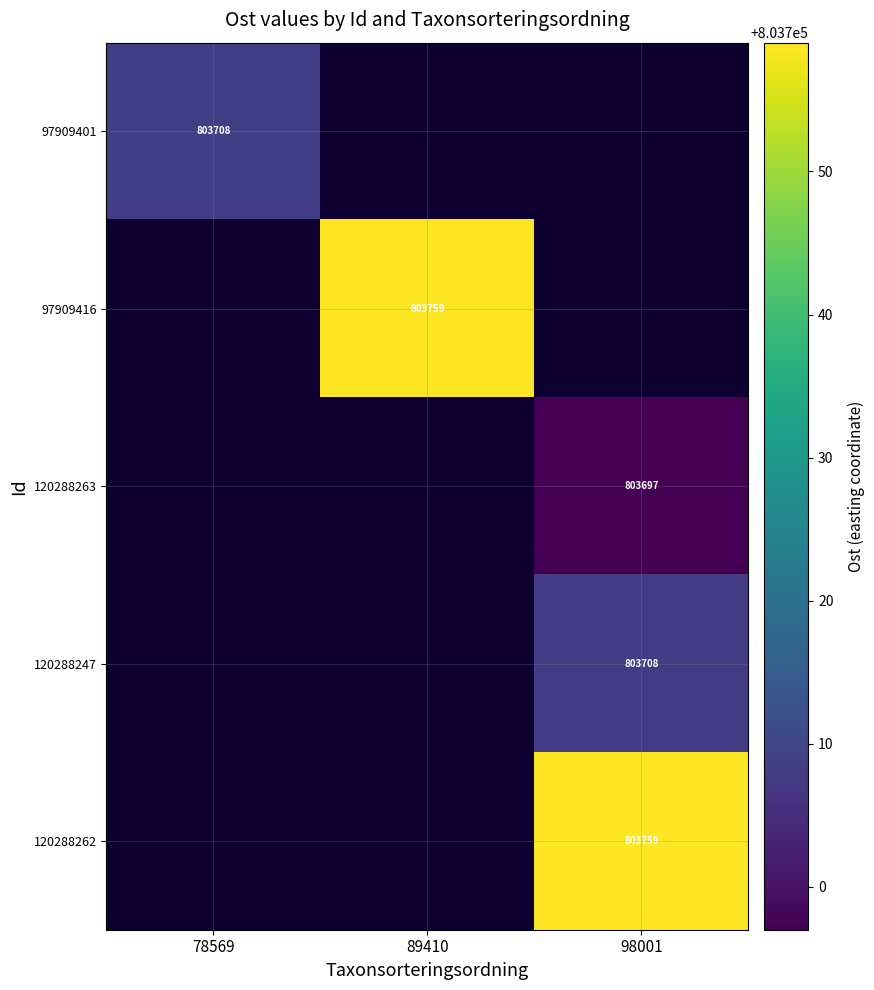

The value of 97909401 at 78569 is 288421. True or false?

False